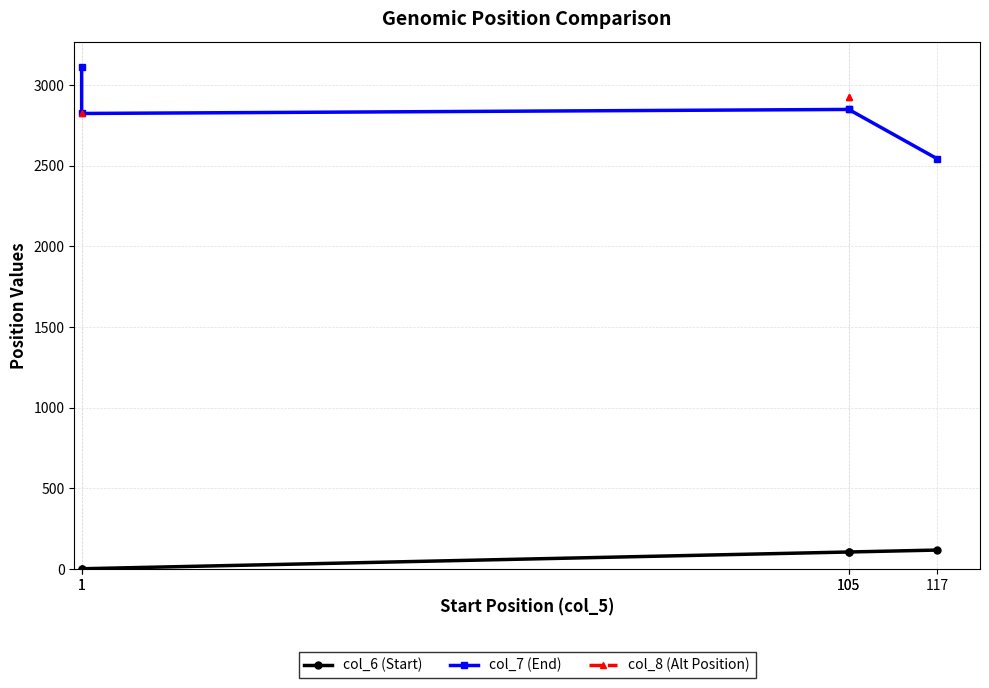

Where does the col_7 (End) series first go above 2849?

1